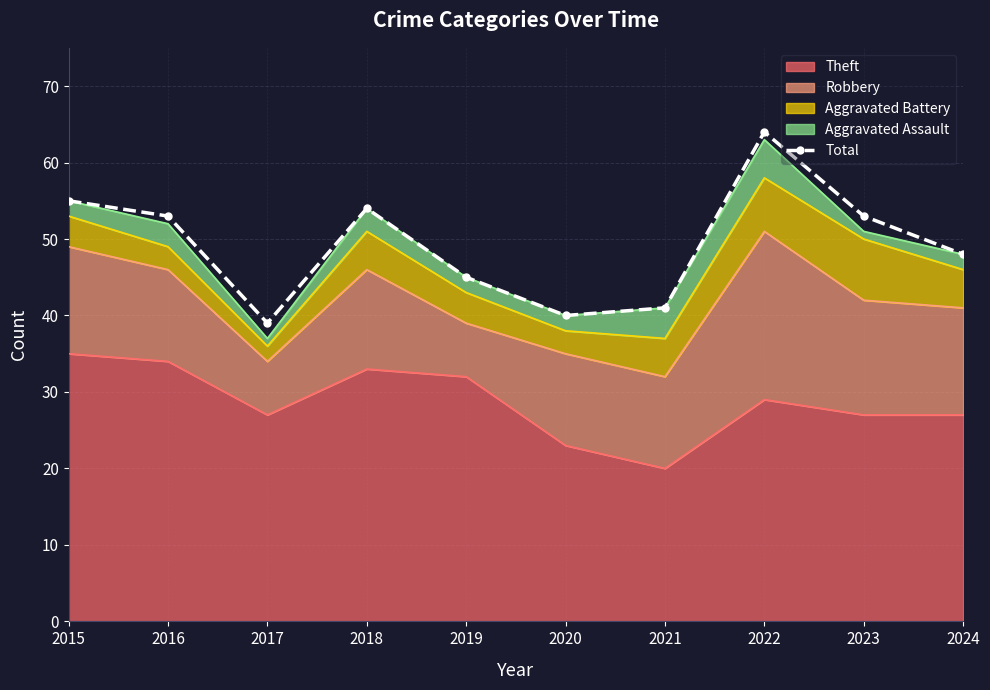

Rank the categories by value from lowest to highest.

2017, 2020, 2021, 2019, 2024, 2016, 2023, 2018, 2015, 2022